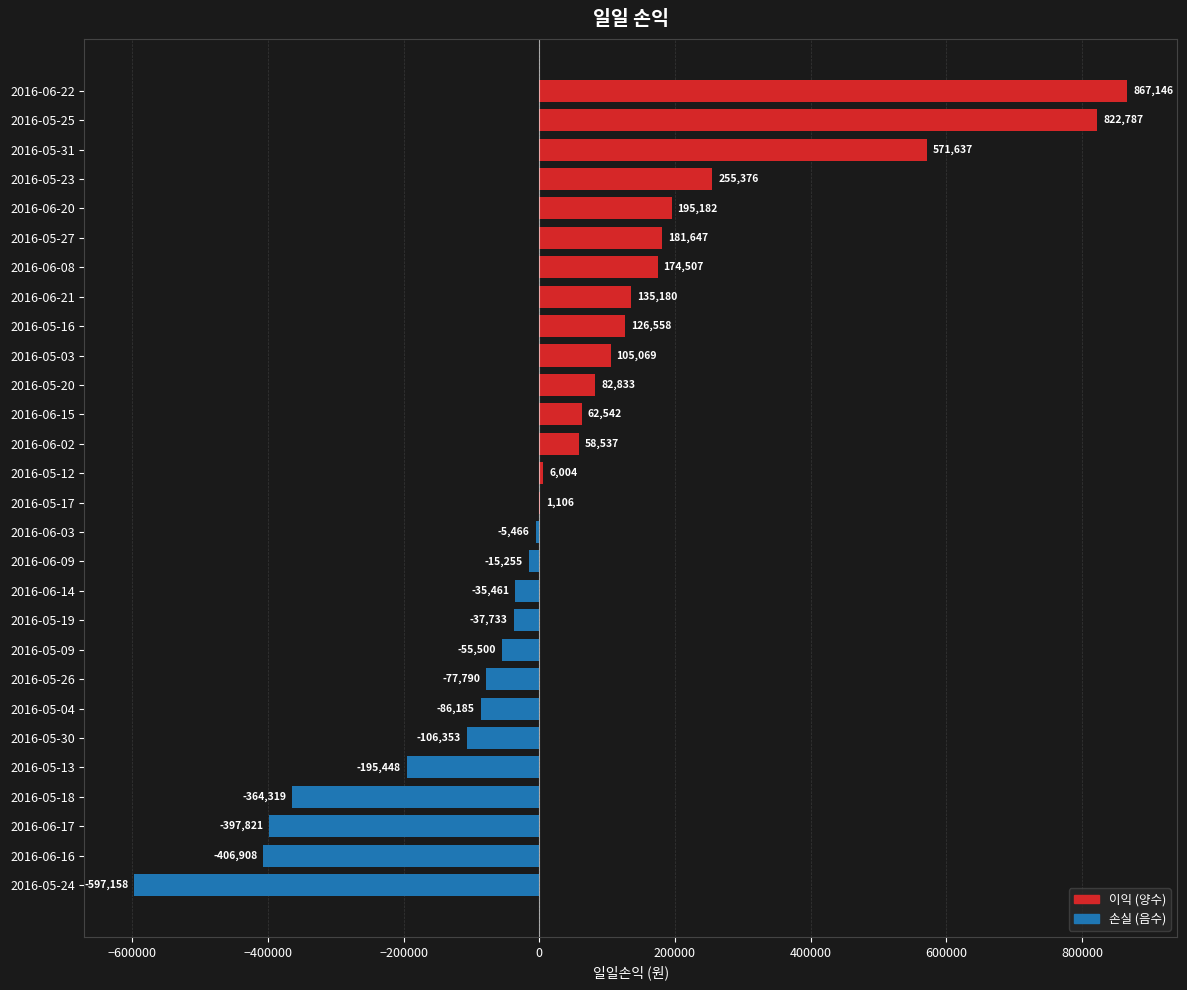

Between 2016-05-27 and 2016-06-15, which is larger?

2016-05-27